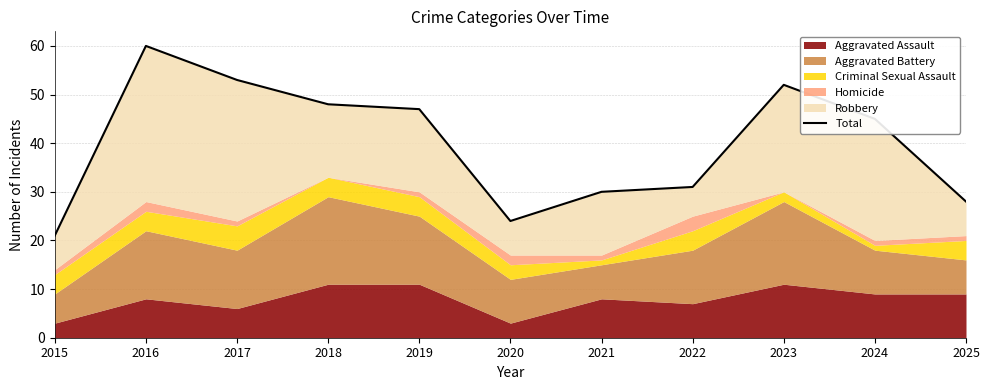

What is the value of the 11th point from the left?

28